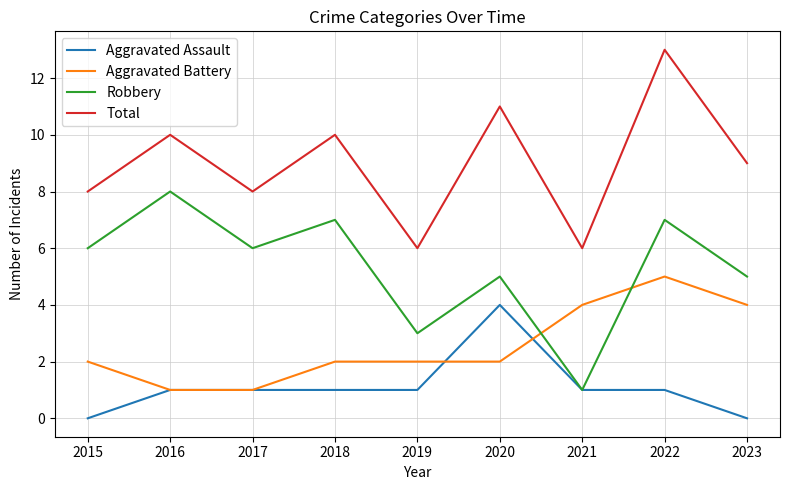

Rank the series by their average value, from lowest to highest.

Aggravated Assault, Aggravated Battery, Robbery, Total